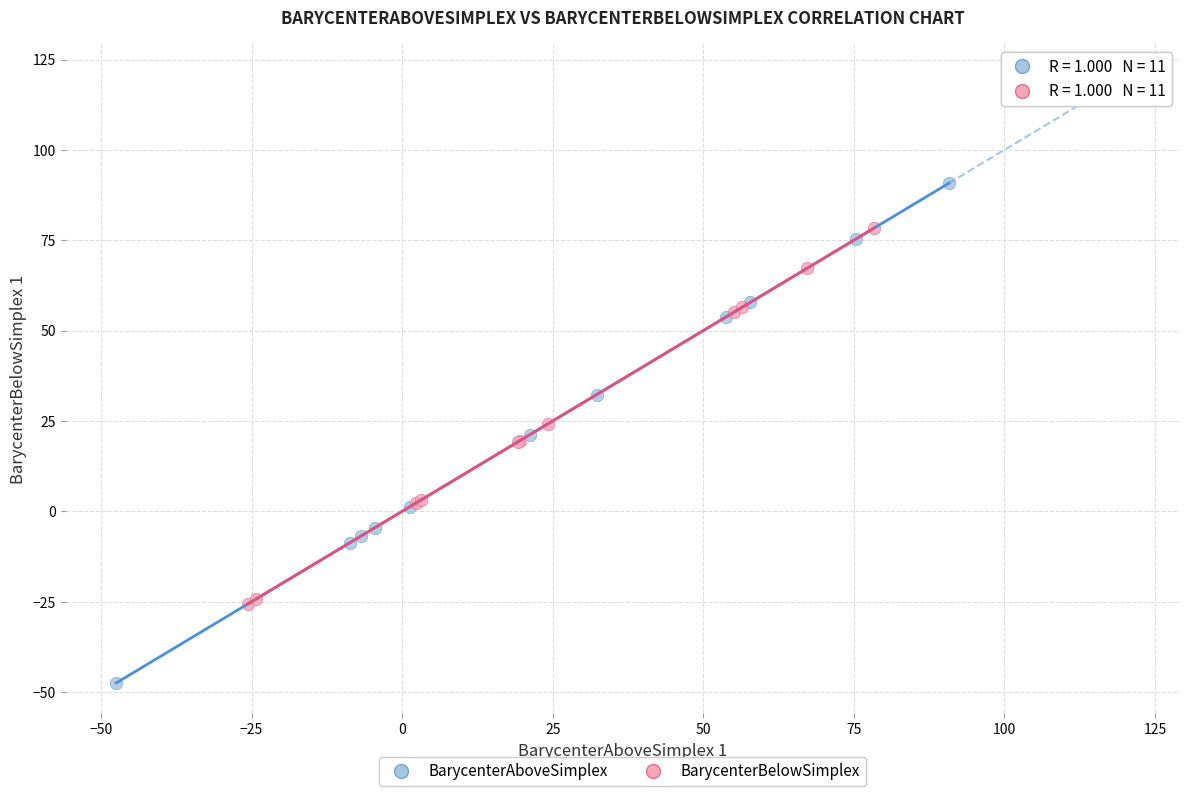

Which series contains the highest Y value?

BarycenterAboveSimplex